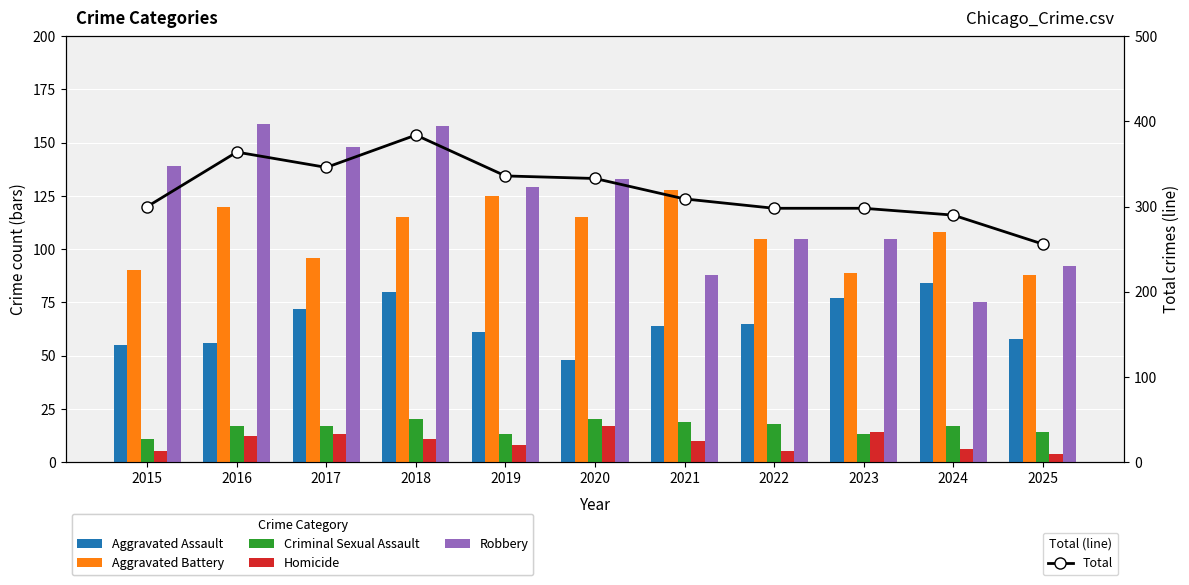

What is the difference between the highest and lowest values at 2022?

293